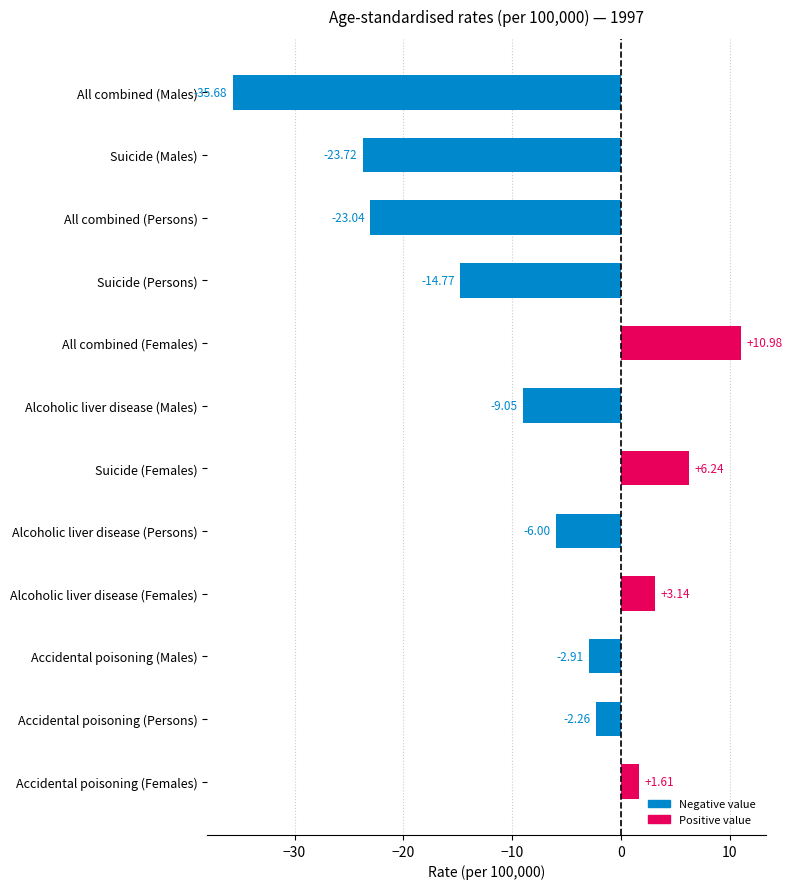

What is the difference between the maximum and second lowest values?

34.7